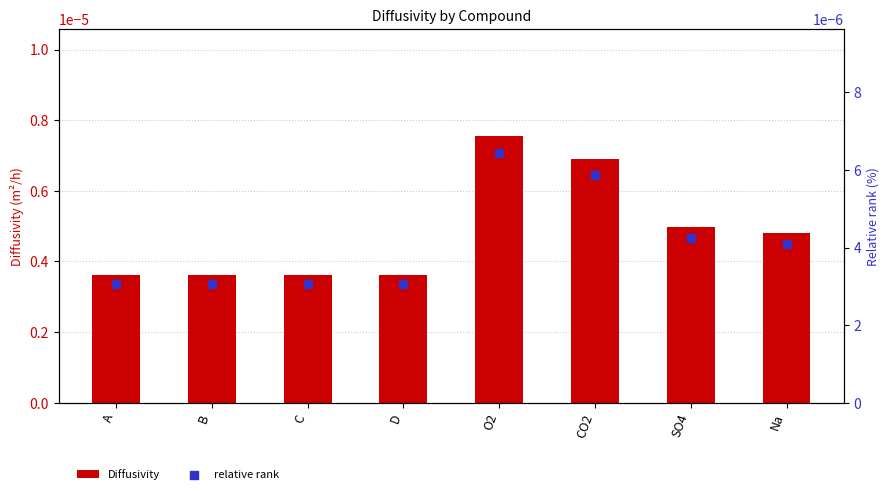

Which series has the largest Y range (max minus min)?

Diffusivity